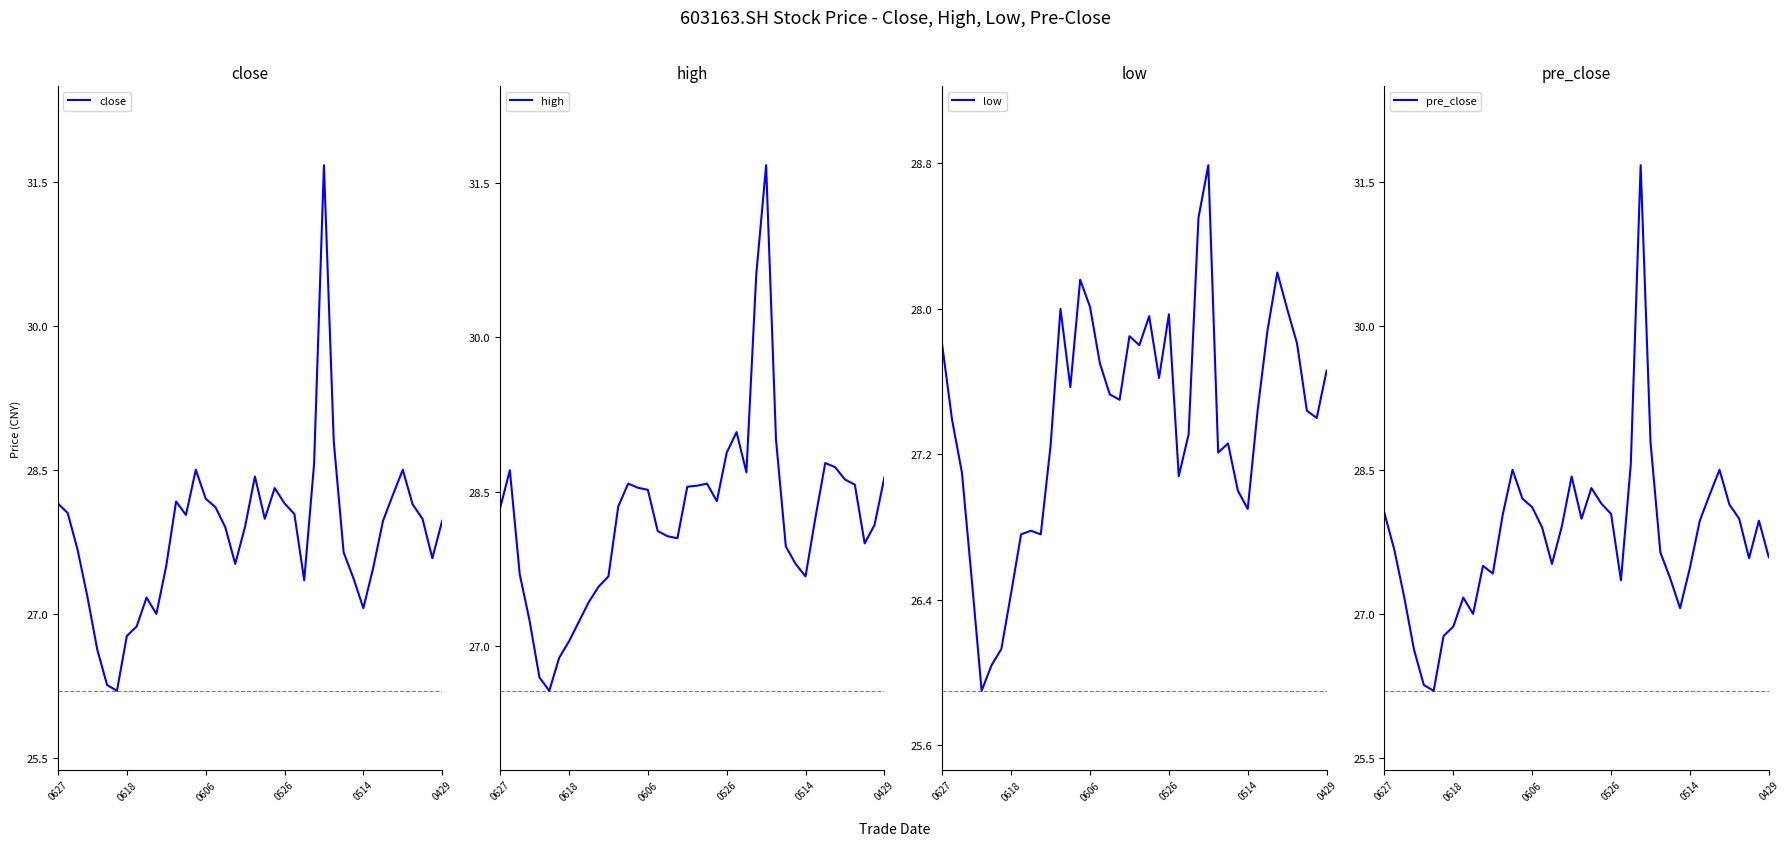

How many values in the low series exceed 27?

30